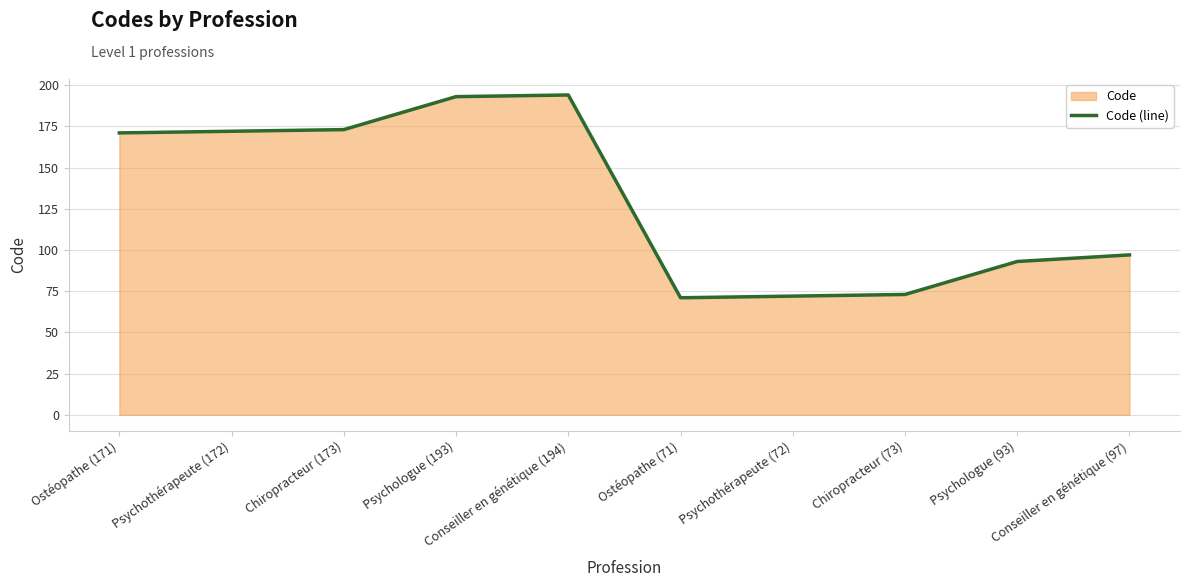

What is the label of the 6th point from the left?

Ostéopathe (71)